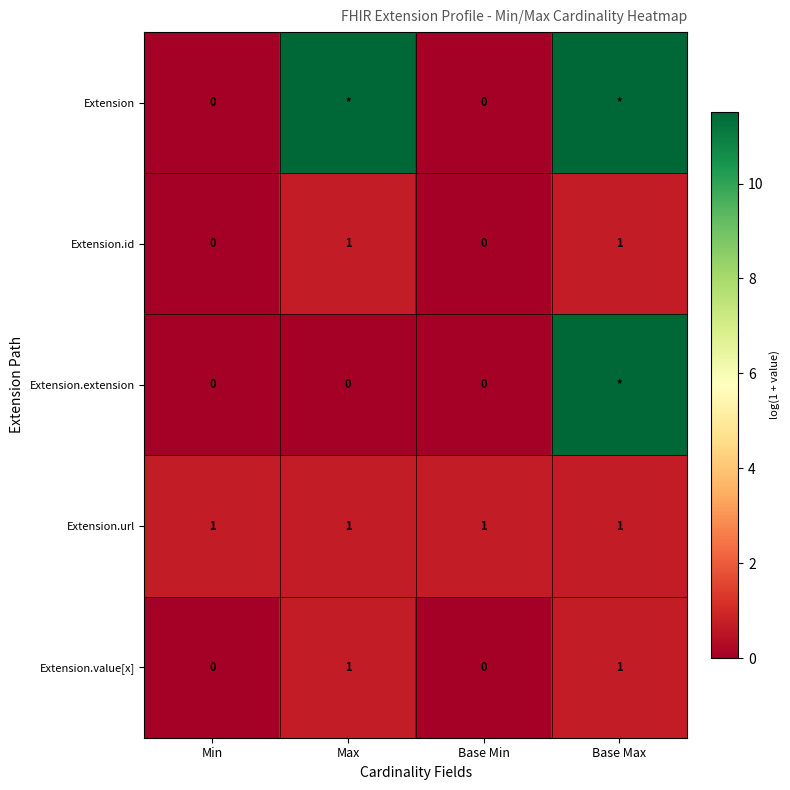

Count the number of data series in this chart.

5